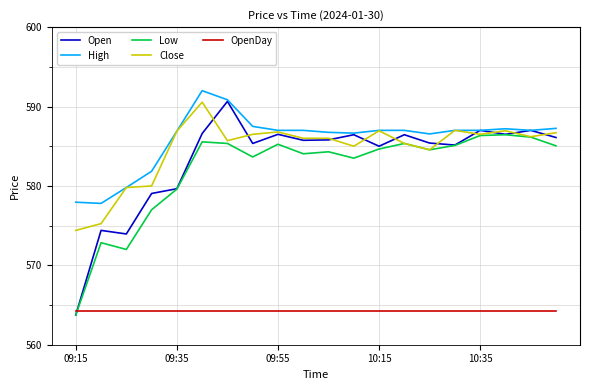

Which series has the widest spread of values?

Open